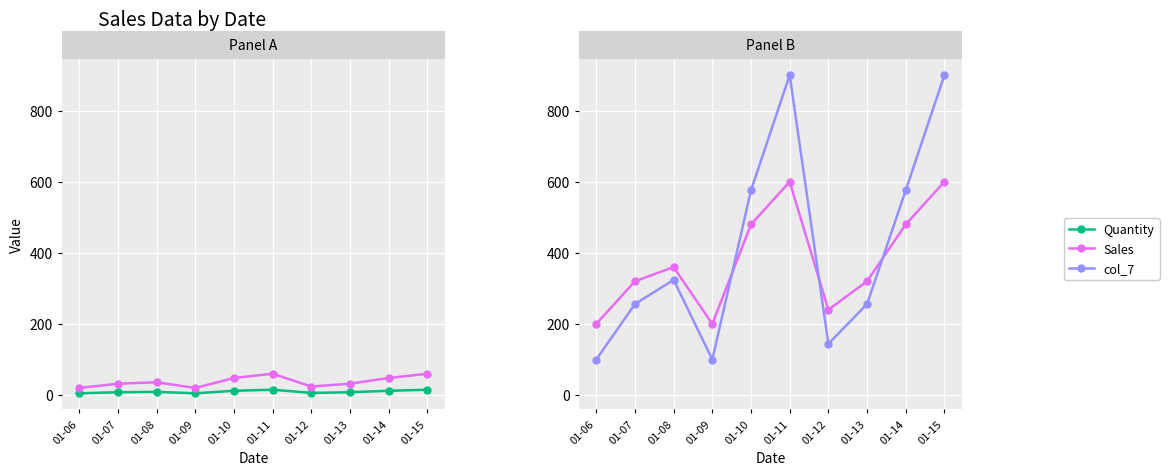

True or false: Sales and Quantity intersect in this chart.

False